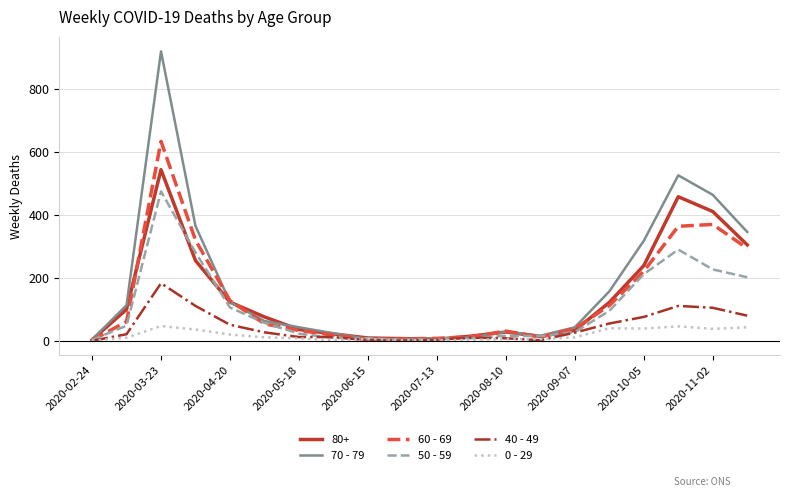

Rank the series by their maximum value, from lowest to highest.

0 - 29, 40 - 49, 50 - 59, 80+, 60 - 69, 70 - 79